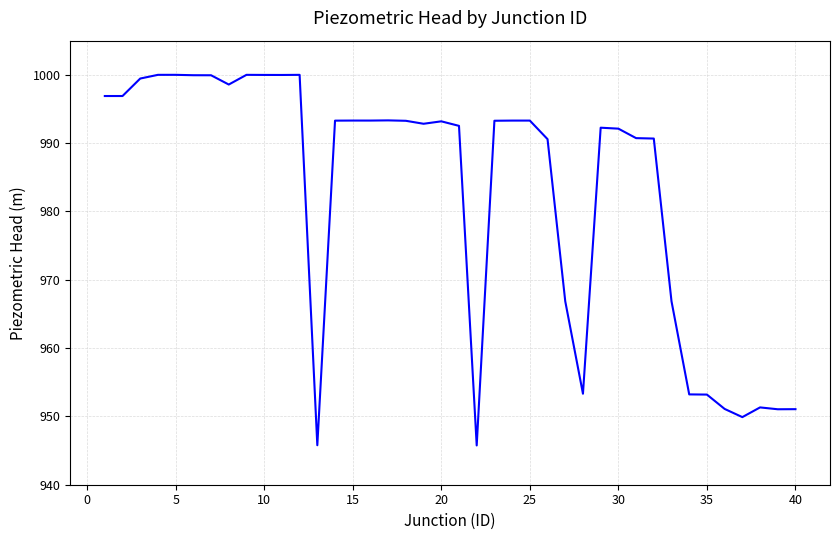

Does the chart have visible grid lines?

Yes